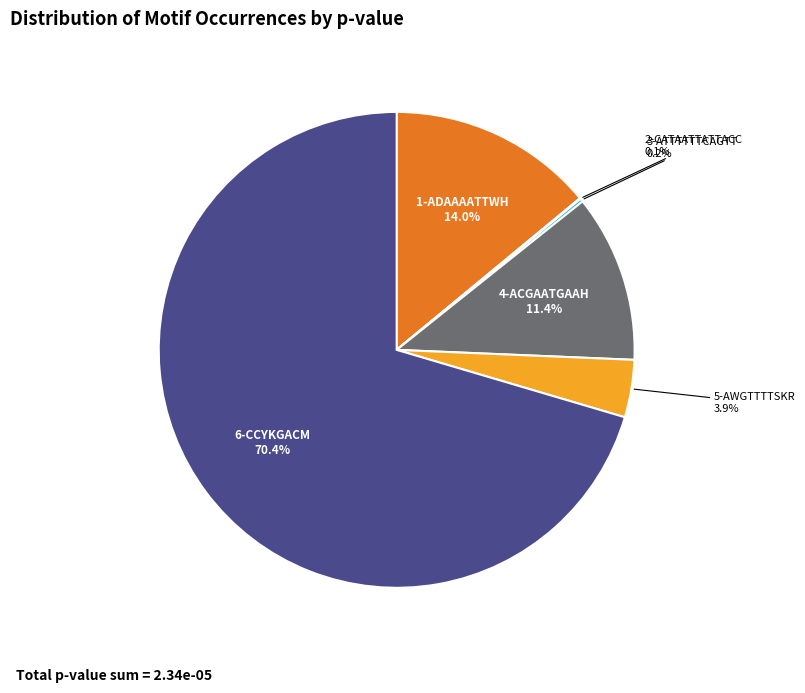

Is it true that 6-CCYKGACM is 81% of the pie?

False